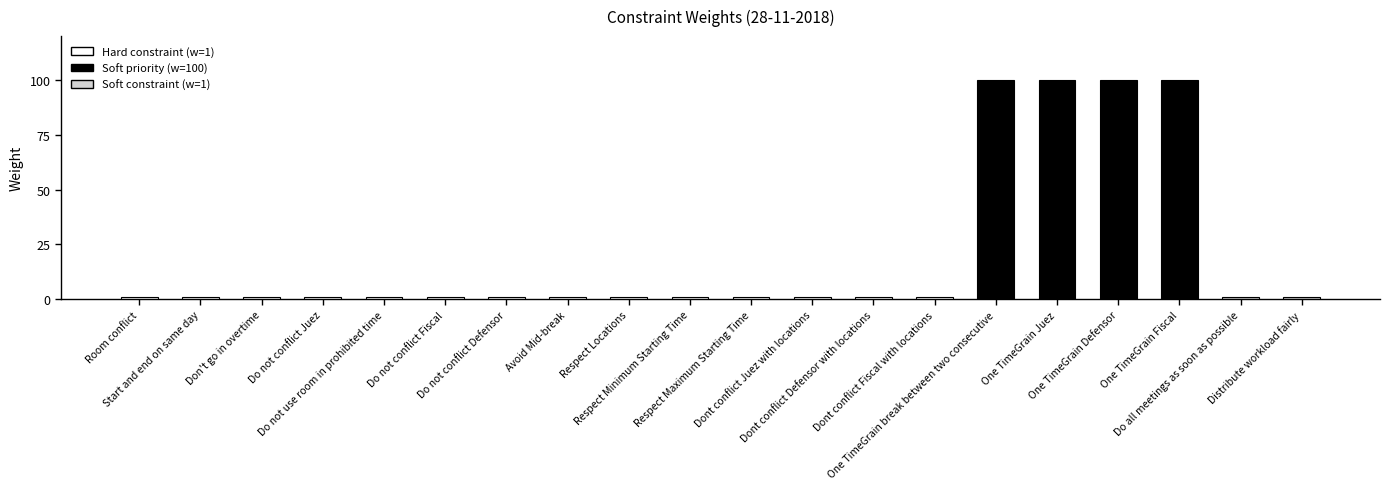

What is the difference between the maximum and minimum values?

99